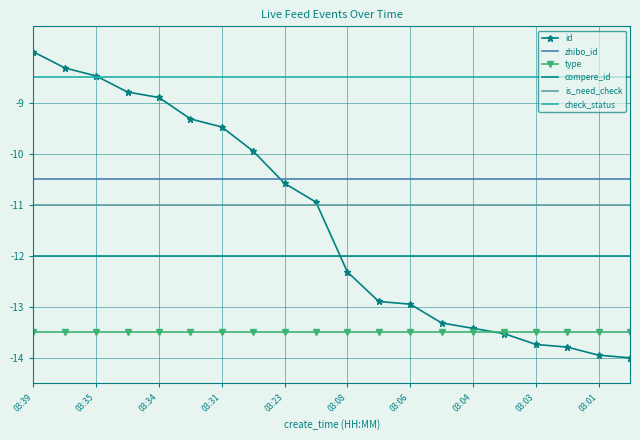

What is the maximum value for id?

-8.0